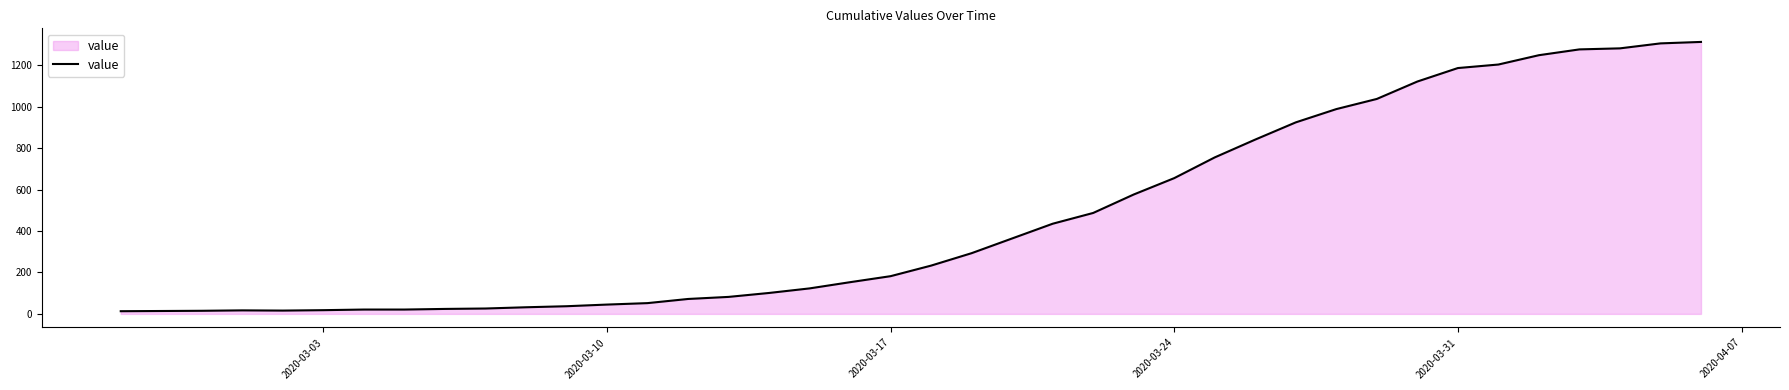

What is the difference between the maximum and minimum values?

1299